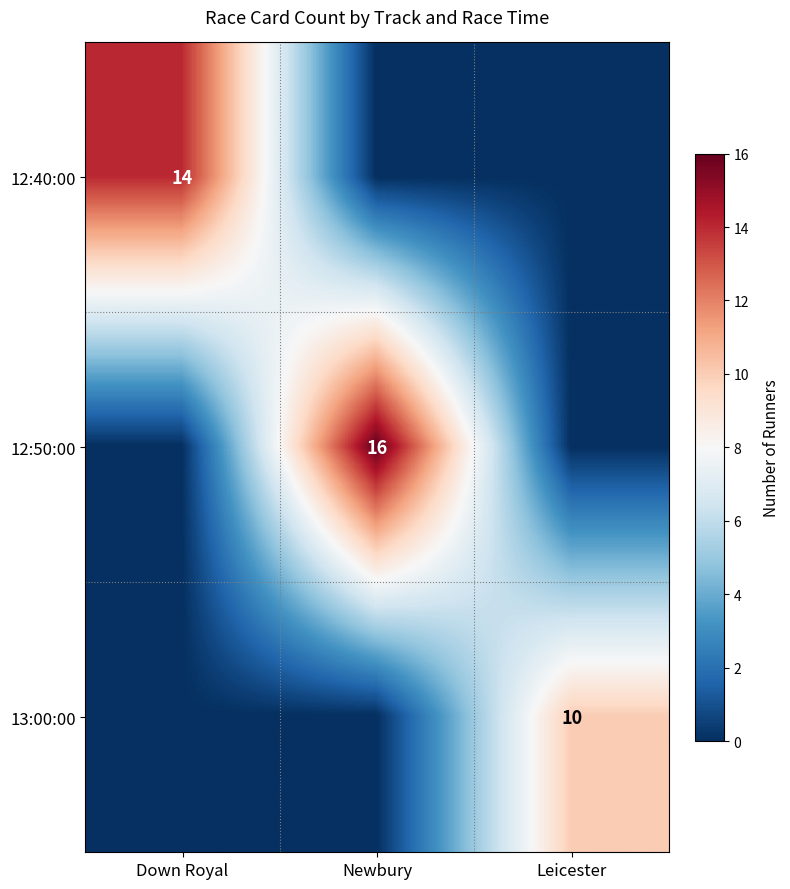

Is the value of 12:40:00 at Down Royal greater than the value of 12:50:00 at Newbury?

No